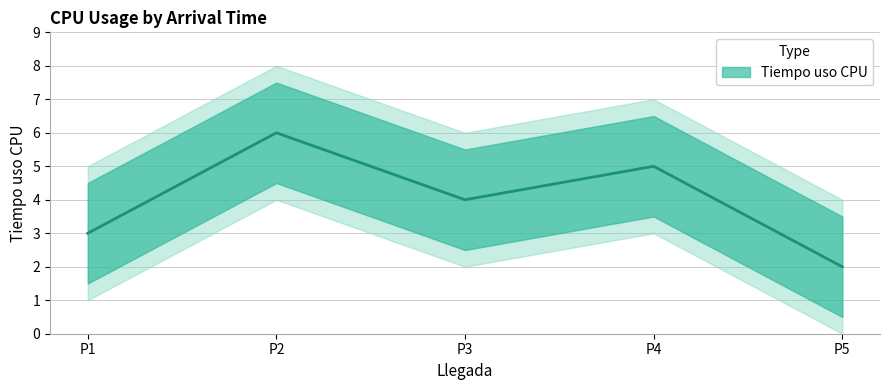

Where does the data first go above 4?

2